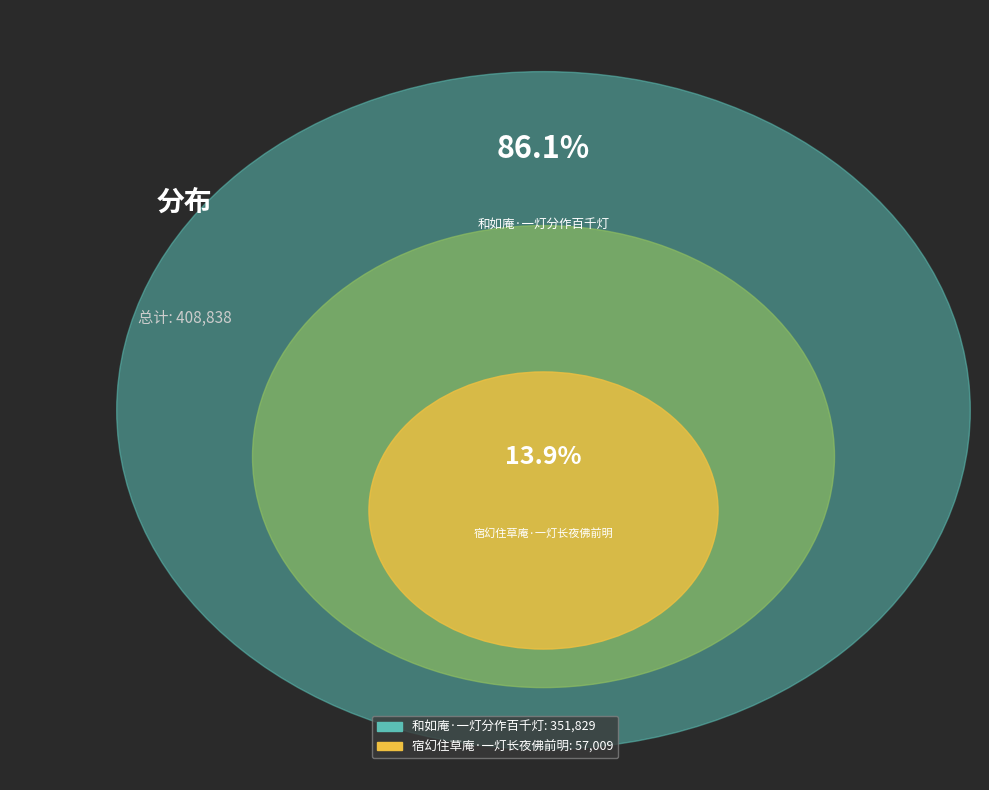

Between 和如庵·一灯分作百千灯 and 宿幻住草庵·一灯长夜佛前明, which is larger?

和如庵·一灯分作百千灯